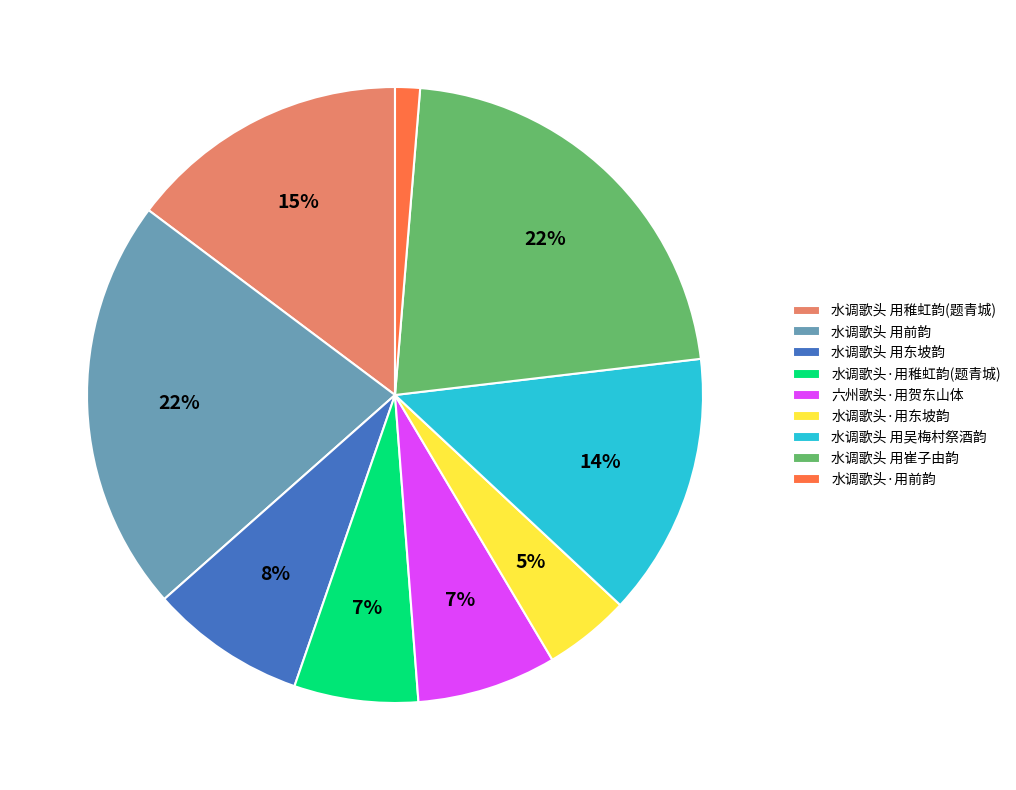

Is it true that 水调歌头·用东坡韵 is 10% of the pie?

False